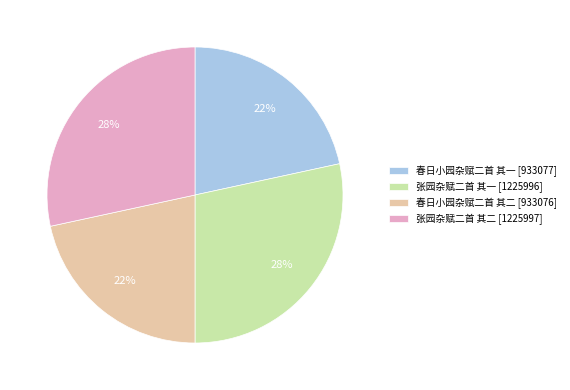

Is there a majority slice in this chart?

No